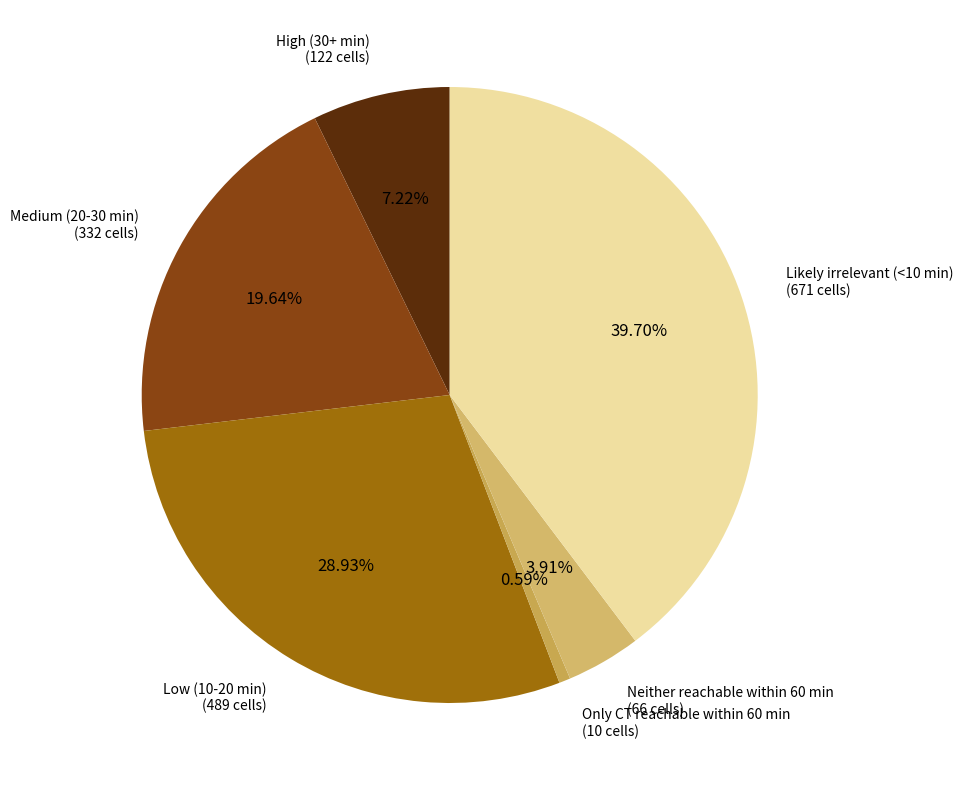

Is there a majority slice in this chart?

No